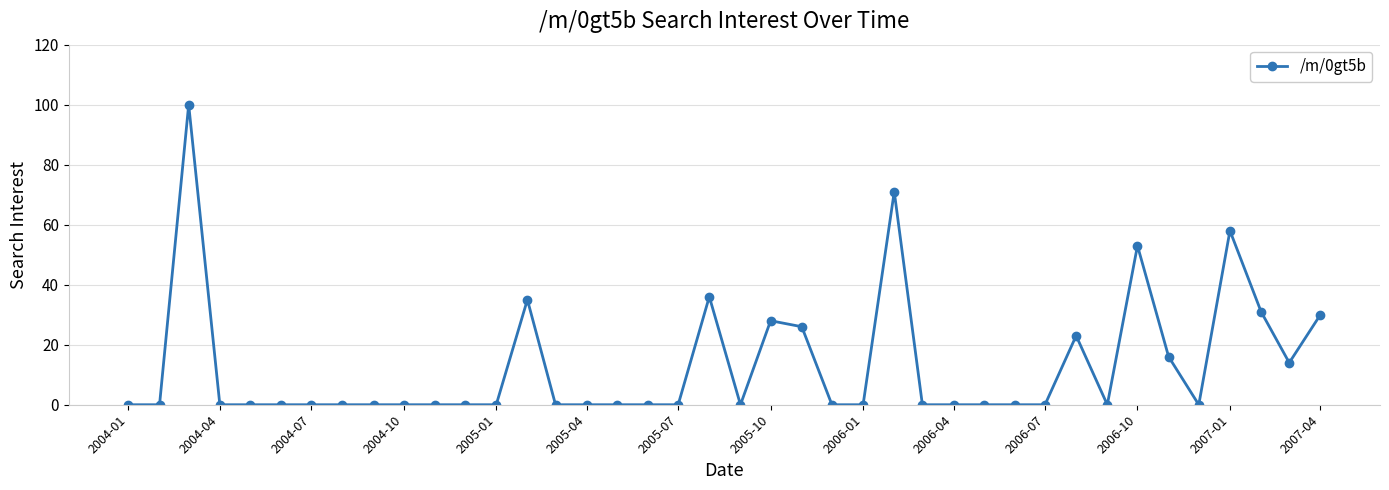

What is the sum of all values?

521